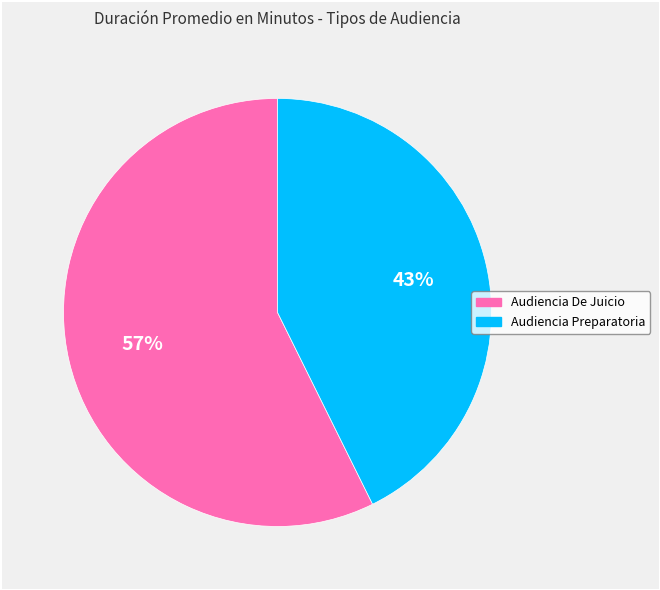

Rank the categories by value from highest to lowest.

Audiencia De Juicio, Audiencia Preparatoria